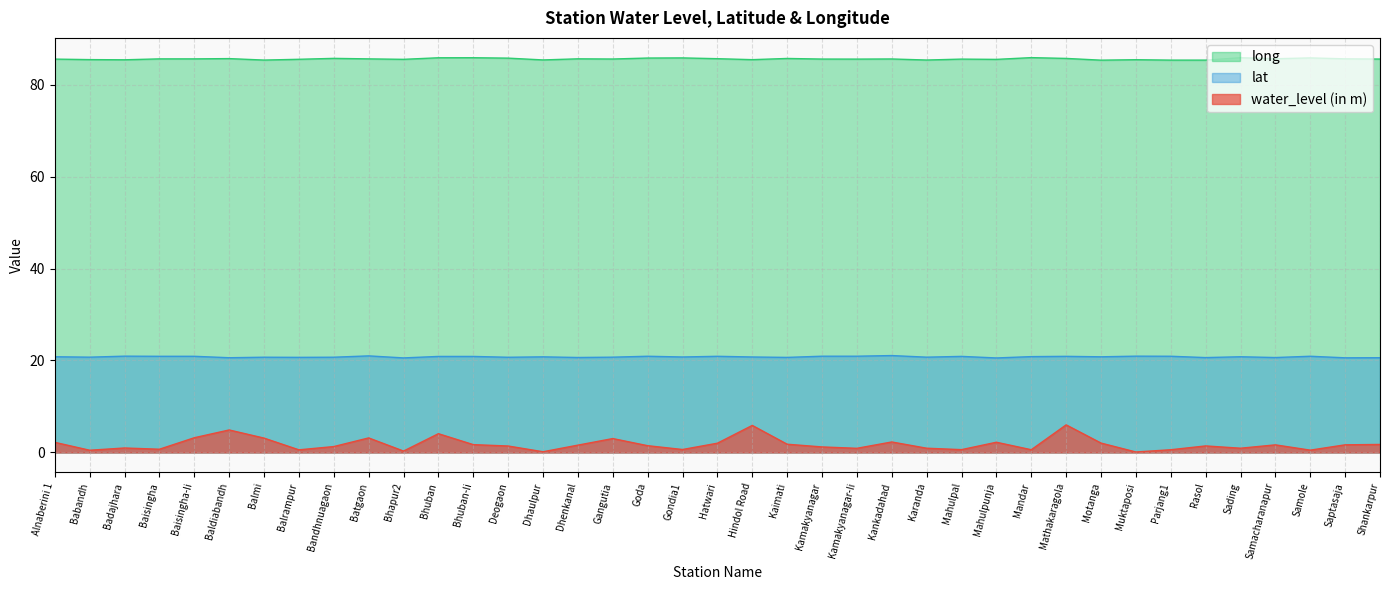

Rank the categories by lat value from lowest to highest.

Mahulpunja, Bhapur2, Saptasaja, Baldiabandh, Shankarpur, Rasol, Samacharanapur, Dhenkanal, Kaimati, Balrampur, Deogaon, Balmi, Bandhnuagaon, Babandh, Gangutia, Karanda, Gondia1, Hindol Road, Dhaulpur, Motanga, Alnaberini 1, Sading, Mandar, Bhuban, Bhuban-Ii, Mahulpal, Mathakaragola, Baisingha, Baisingha-Ii, Hatwari, Goda, Parjang1, Samole, Kamakyanagar, Kamakyanagar-Ii, Badajhara, Muktaposi, Batgaon, Kankadahad